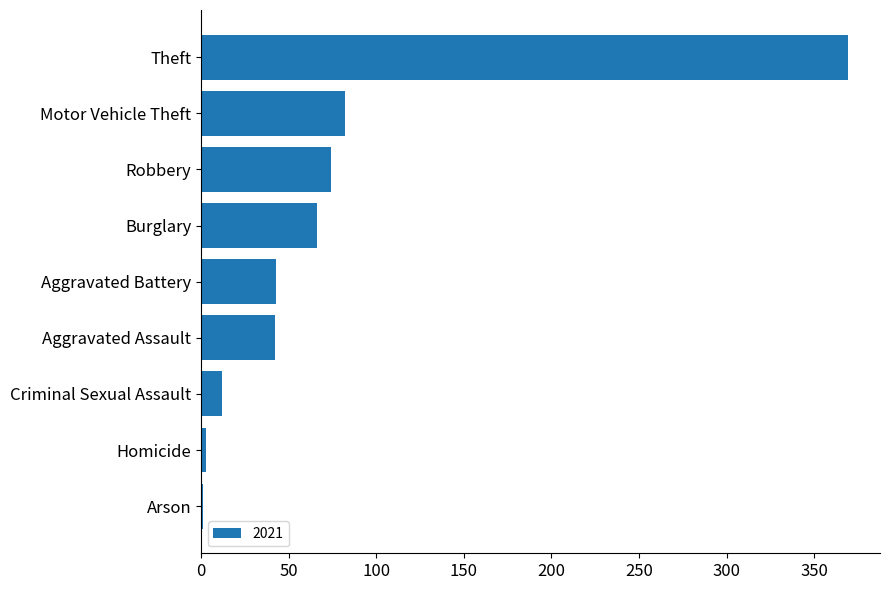

Between Criminal Sexual Assault and Aggravated Assault, which is larger?

Aggravated Assault